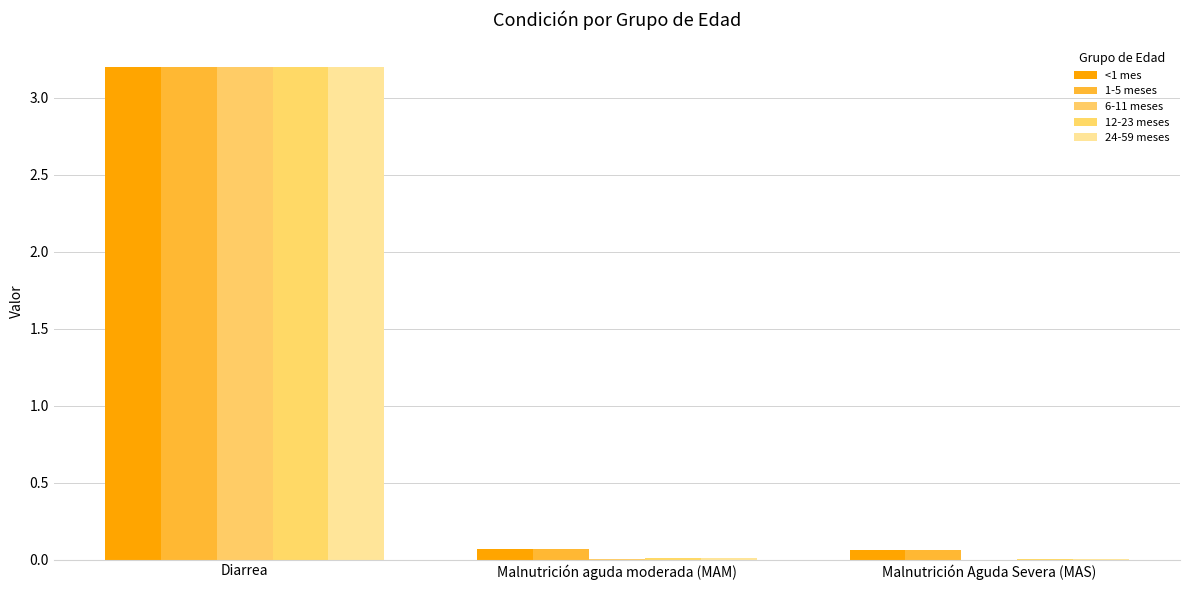

Rank the categories by 1-5 meses value from highest to lowest.

Diarrea, Malnutrición aguda moderada (MAM), Malnutrición Aguda Severa (MAS)